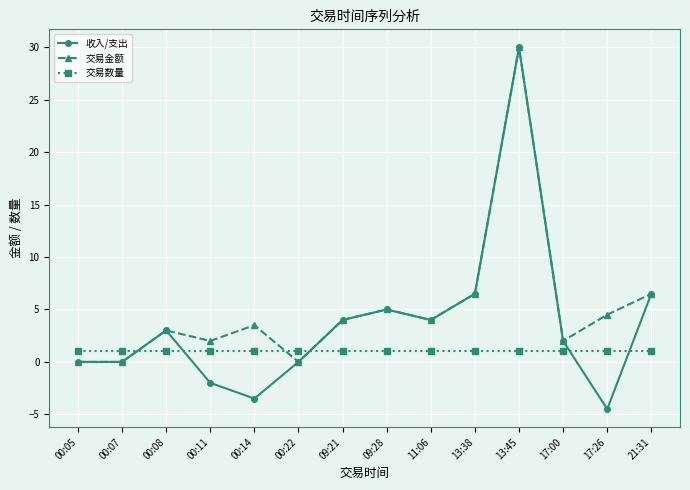

Read the 交易金额 value at 11:06.

4.0